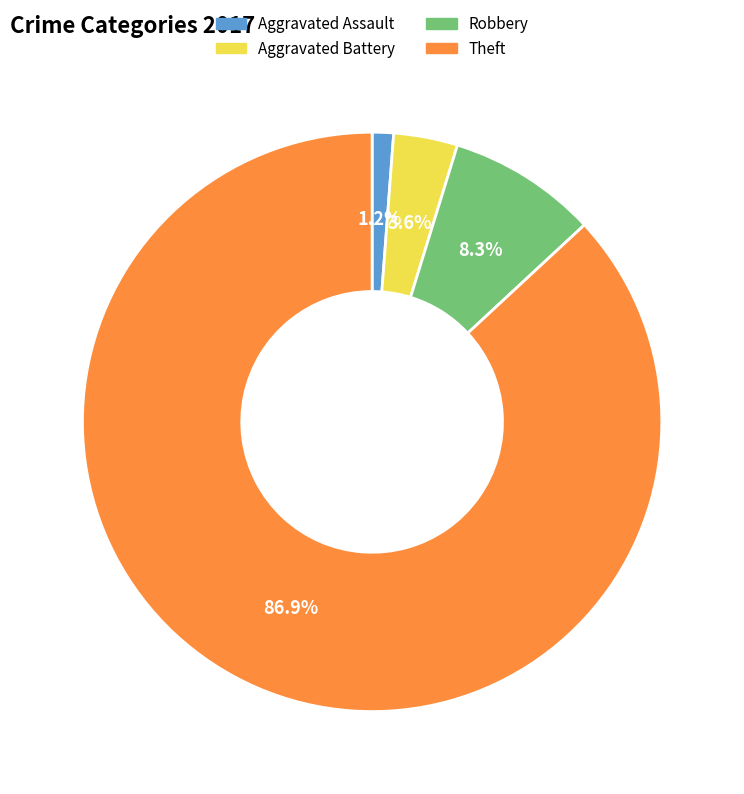

What is the smallest slice in the pie chart?

Aggravated Assault